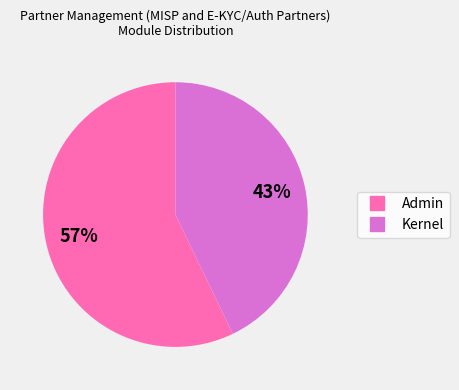

Approximately how many times larger is the value at Admin compared to Kernel?

1.3